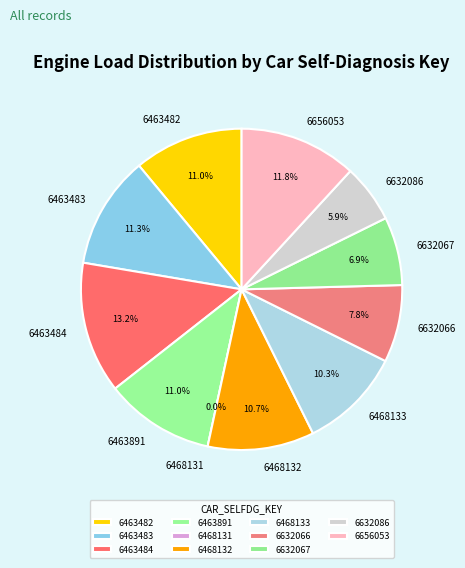

Count the number of slices in the pie.

11